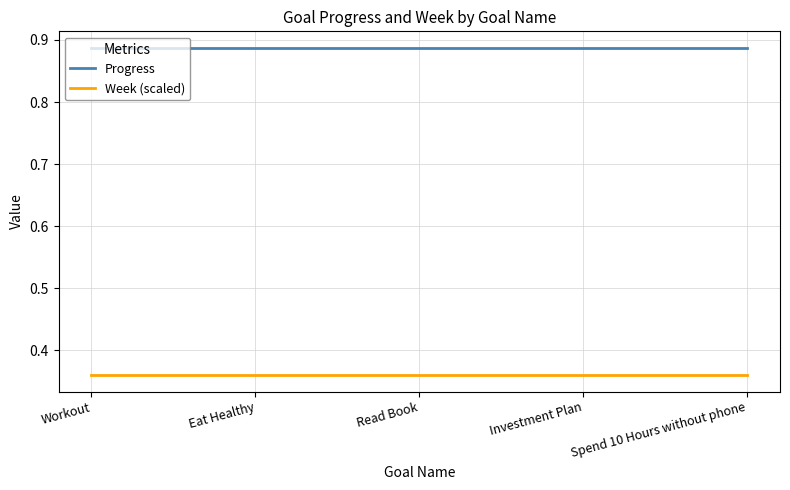

What is the total value across all series at Investment Plan?

1.2